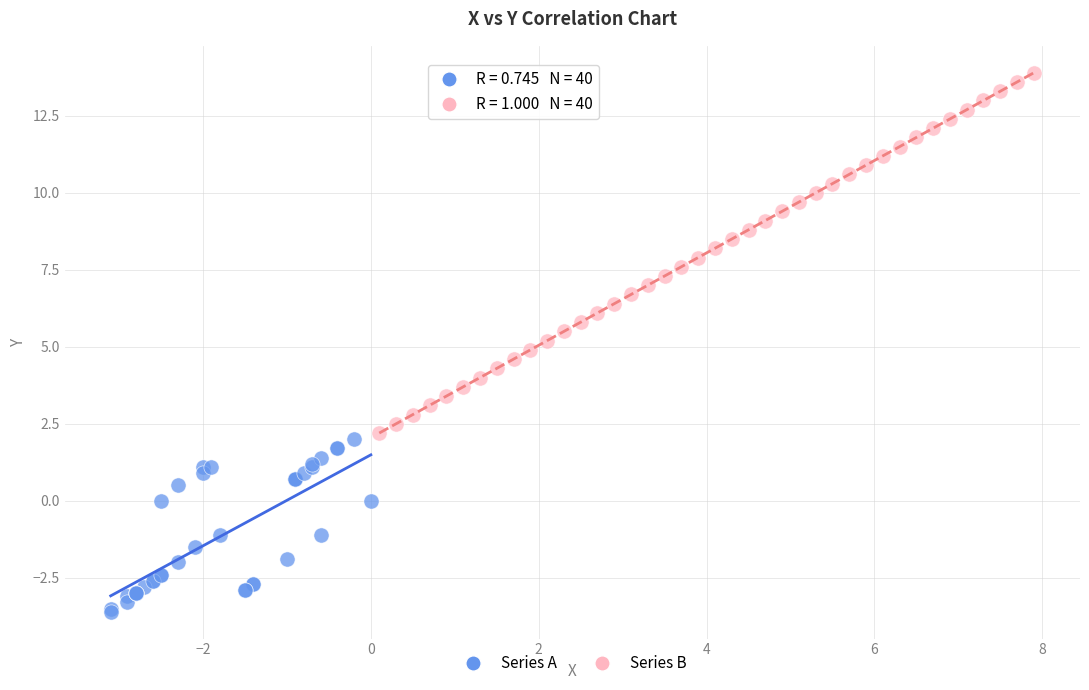

Which series reaches the maximum Y coordinate?

Series B